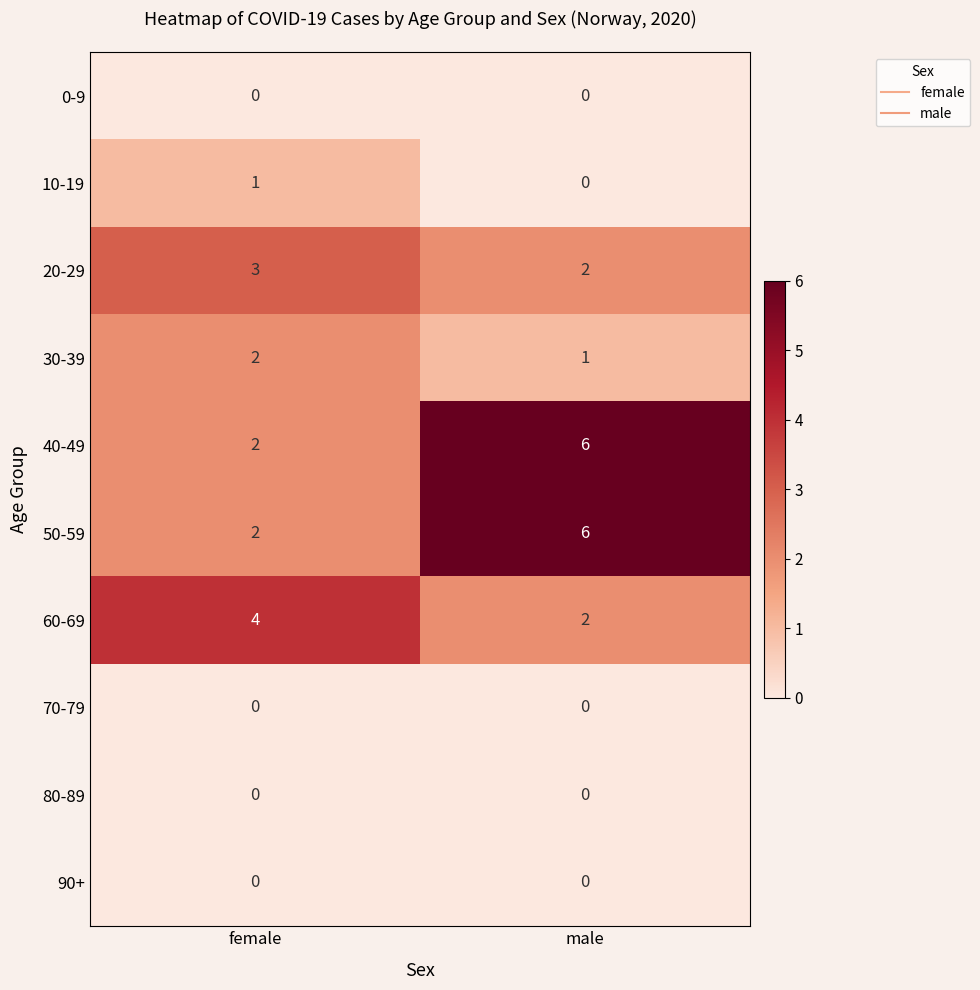

What is the difference between the highest and lowest values at female?

4